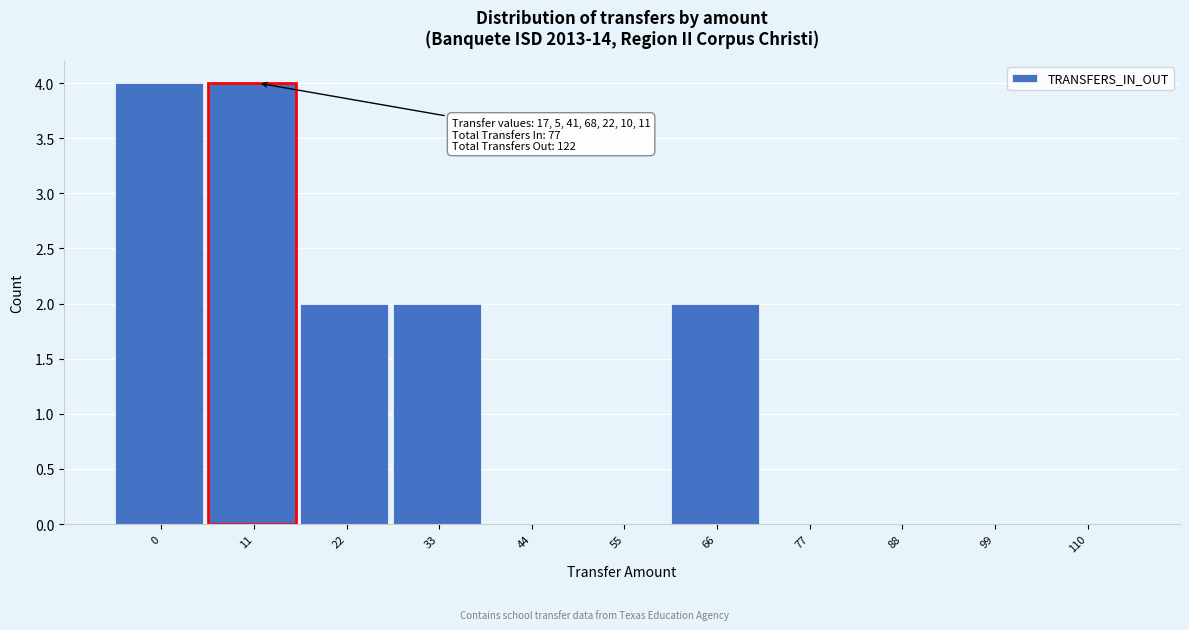

Reading left to right, extract all data points from this chart.

0=4	11=4	22=2	33=2	44=0	55=0	66=2	77=0	88=0	99=0	110=0